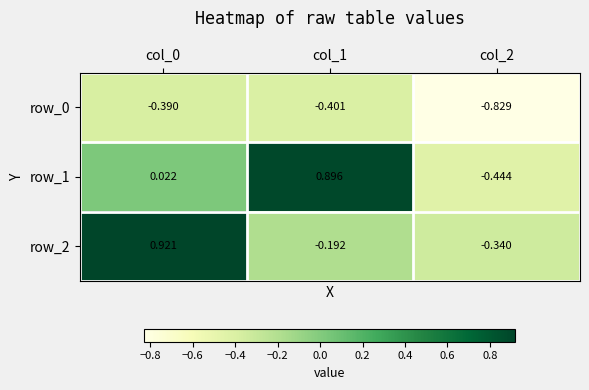

How many values in row_2 are above zero?

1